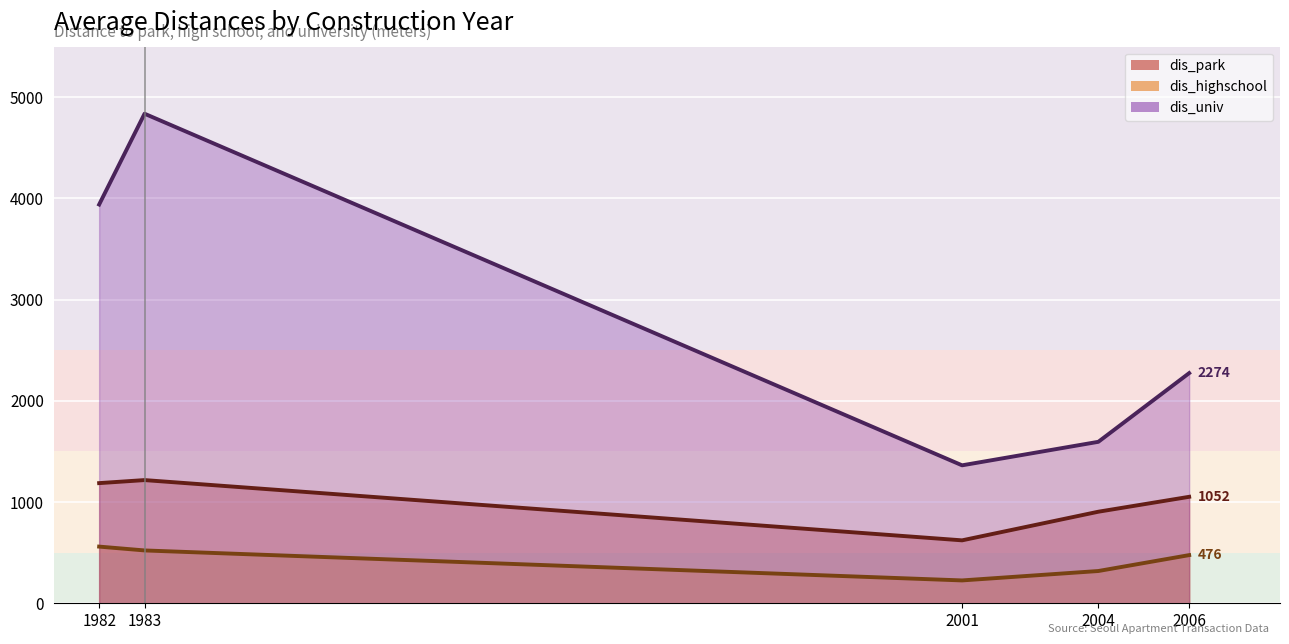

At which category does dis_univ reach its first local valley?

2001